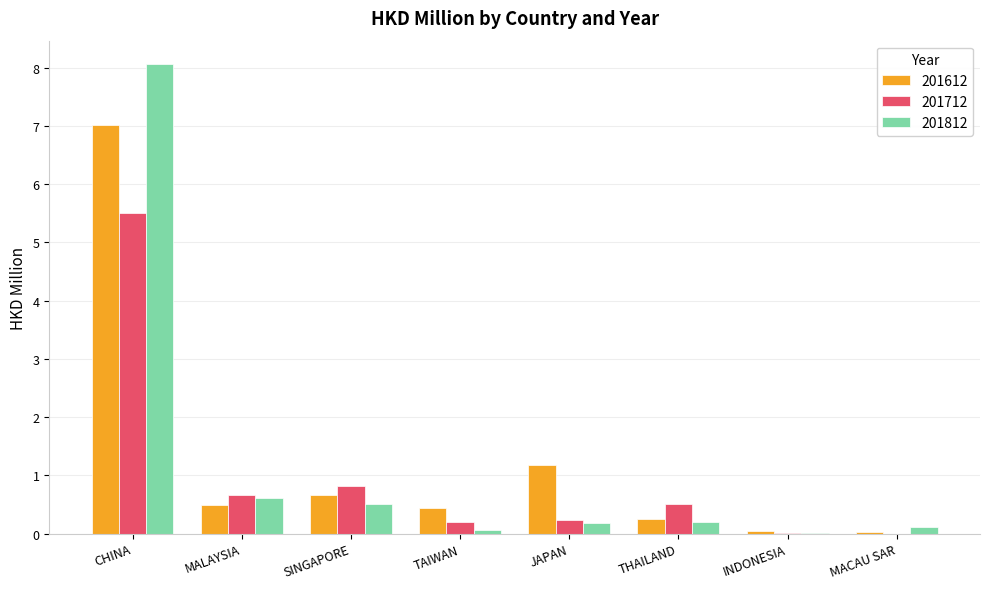

Which series has the largest range (max minus min)?

201812